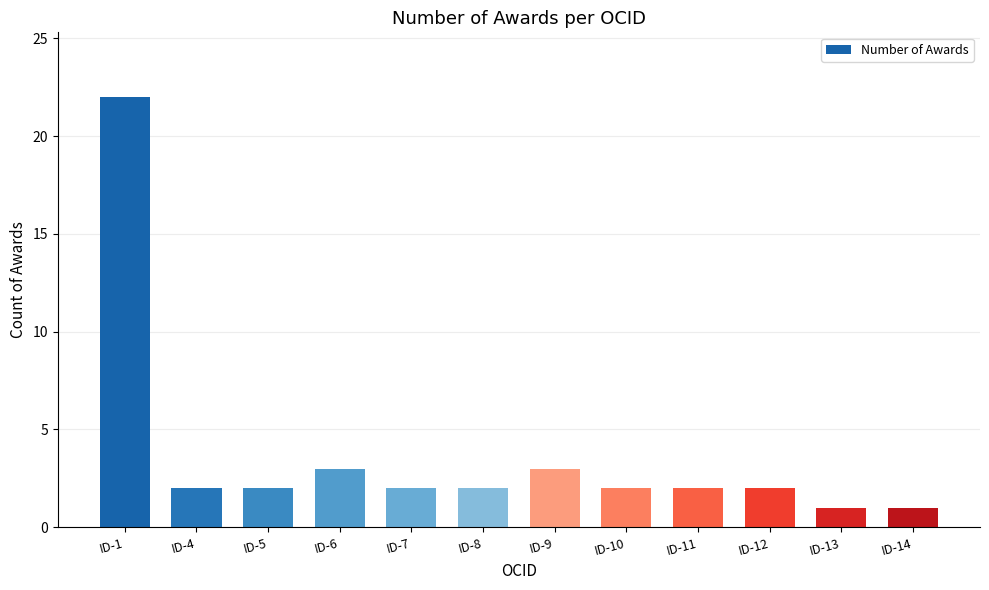

True or false: the data shows 1 at ID-7.

False